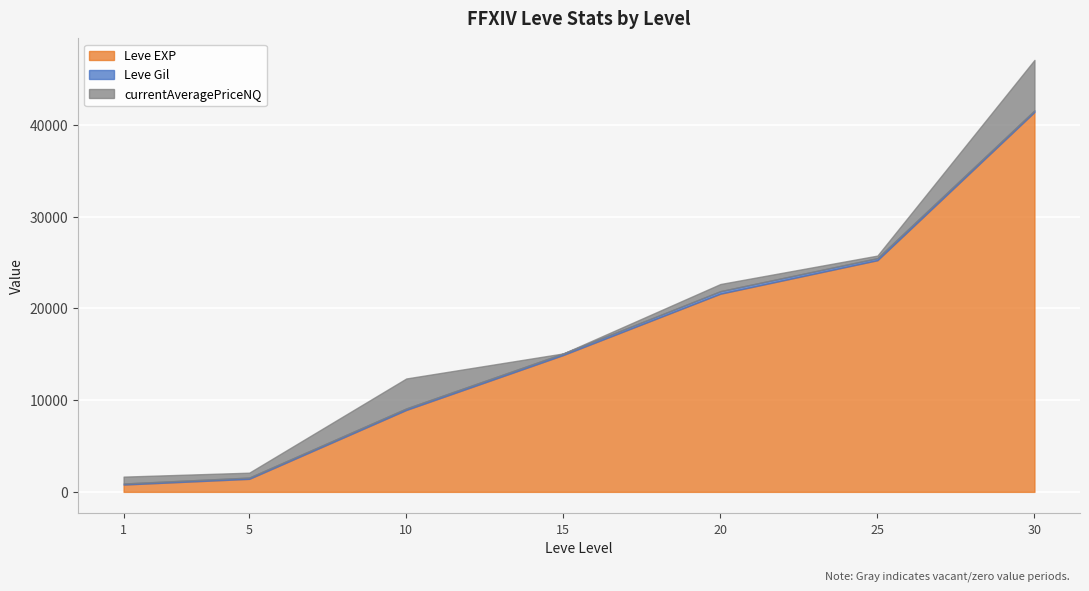

True or false: Leve EXP has more than 1 points higher than both neighbors.

False